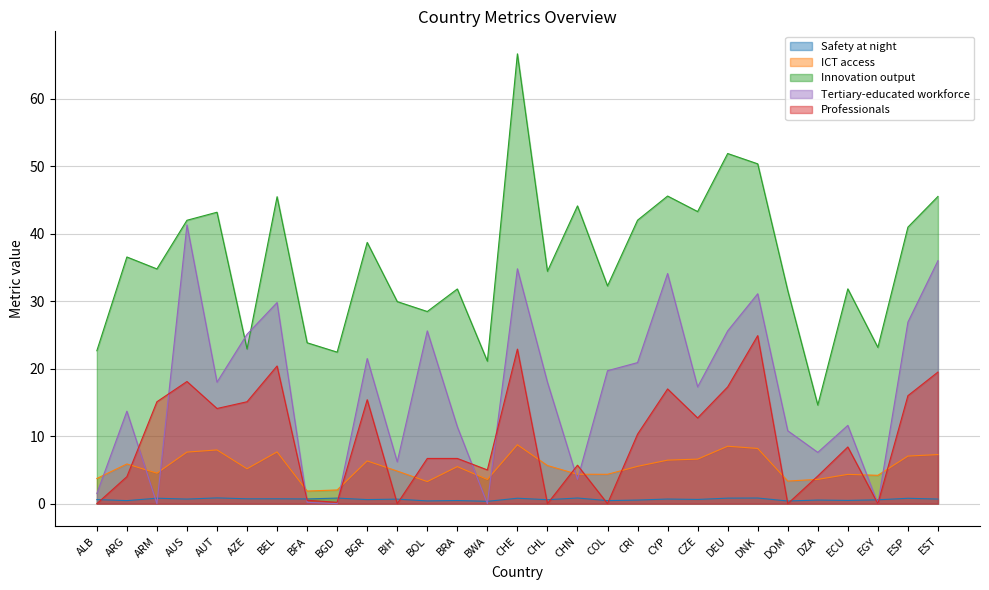

What is the label of the 8th point from the right?

DEU